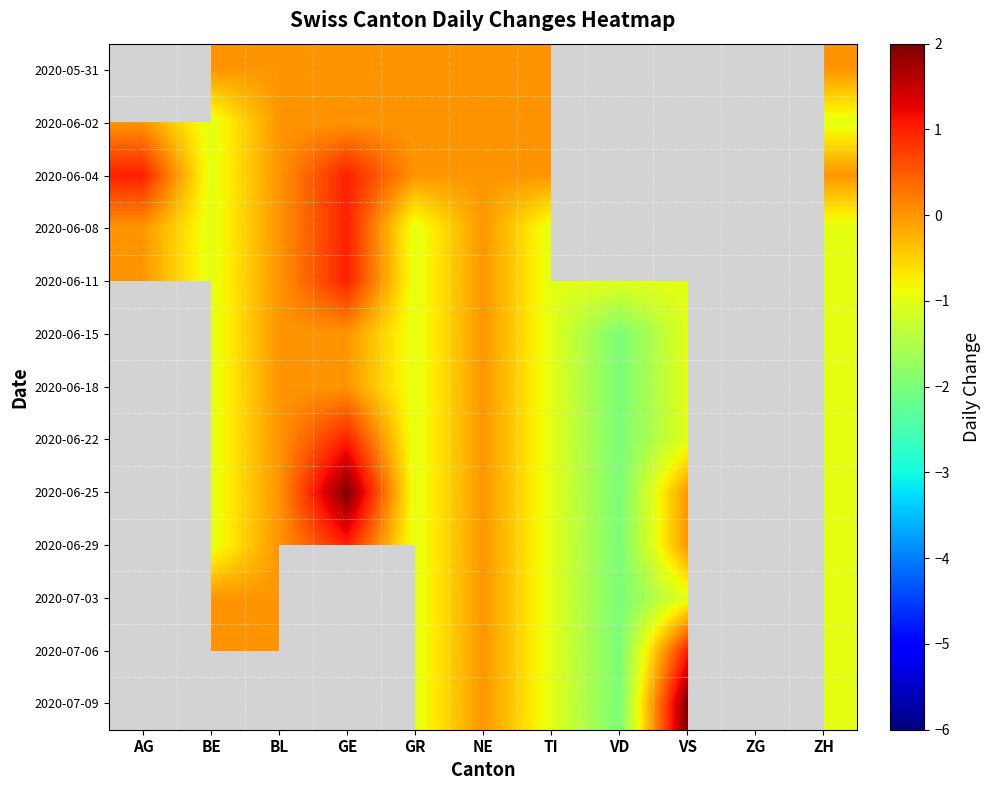

The value of 2020-06-29 at ZH is -0.2. True or false?

False